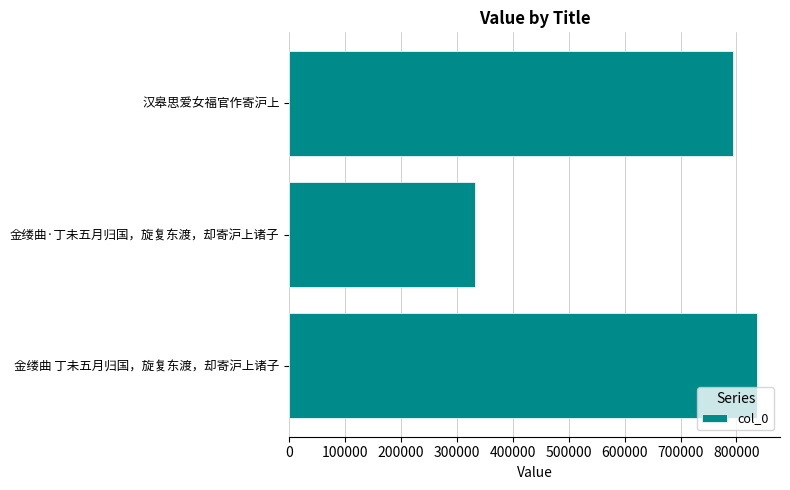

Reading bottom to top, list all the values displayed in this chart.

金缕曲 丁未五月归国，旋复东渡，却寄沪上诸子=836119	金缕曲·丁未五月归国，旋复东渡，却寄沪上诸子=332987	汉皋思爱女福官作寄沪上=793342